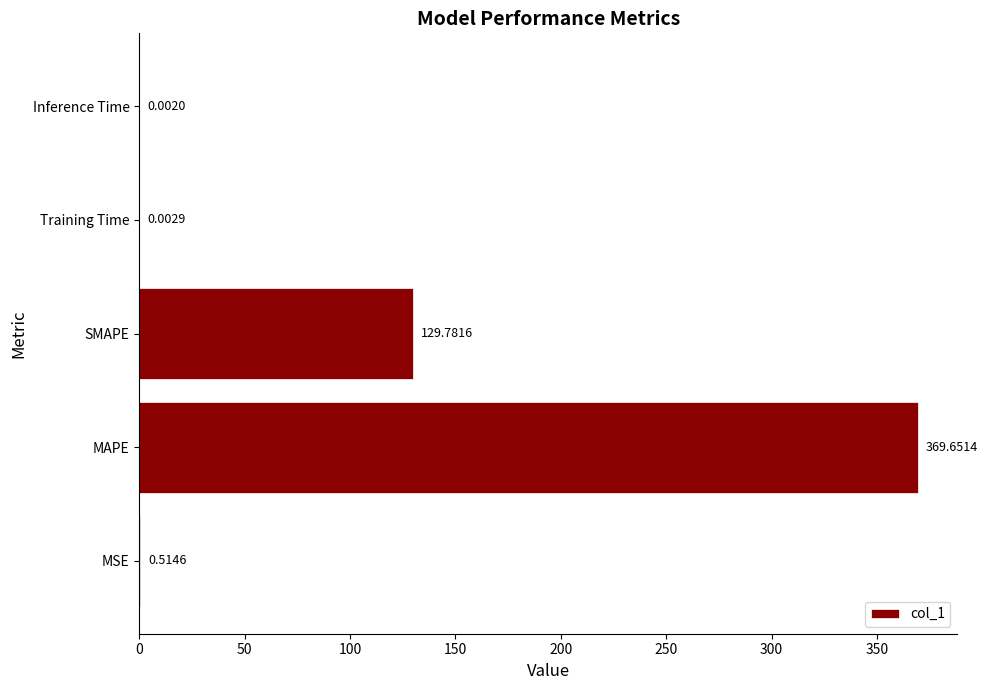

Are the bars horizontal?

Yes